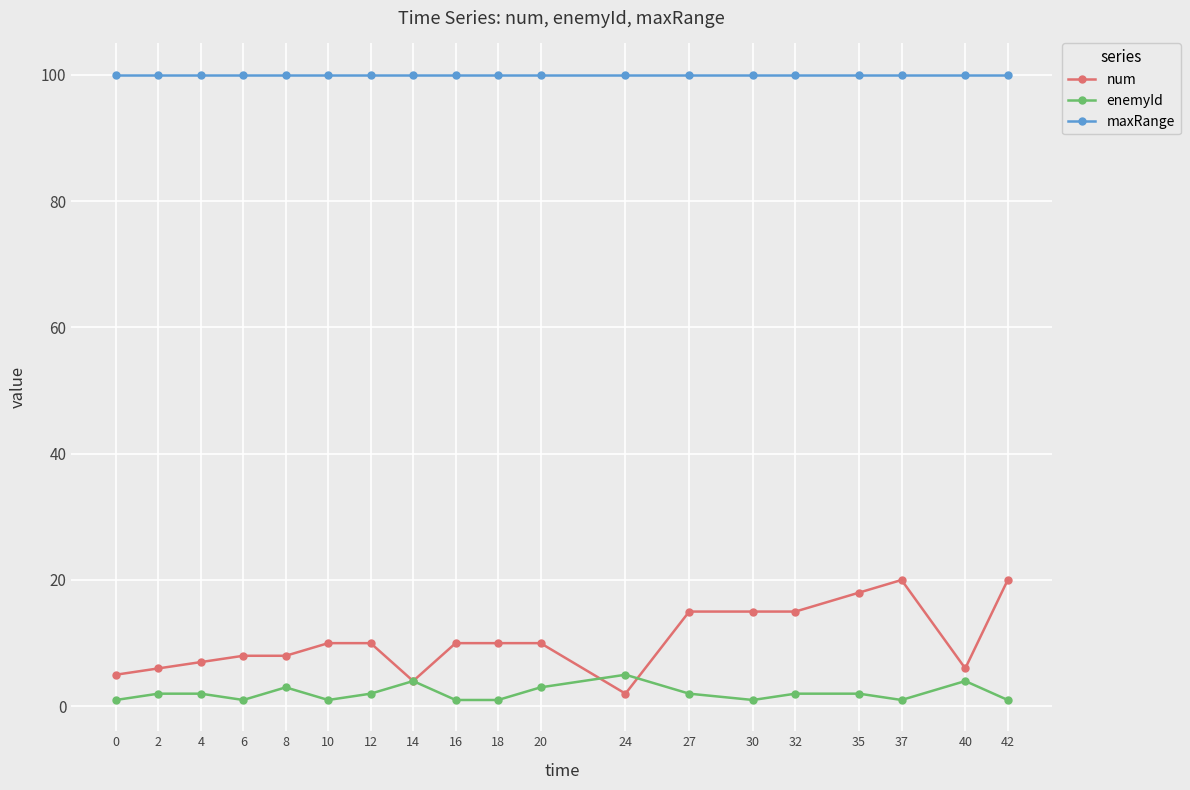

Which series has the largest range (max minus min)?

num